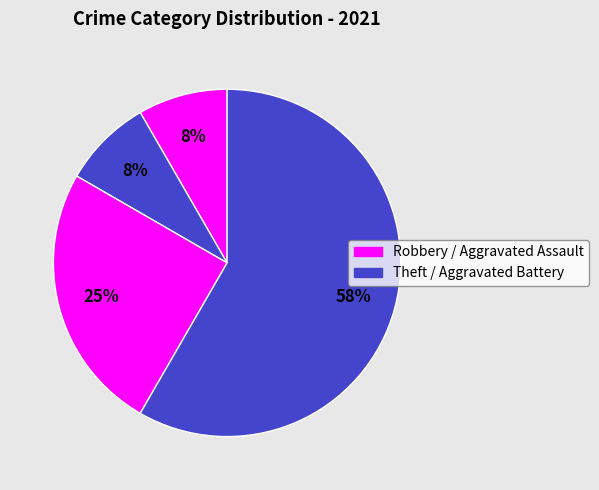

How many slices are in this pie chart?

4